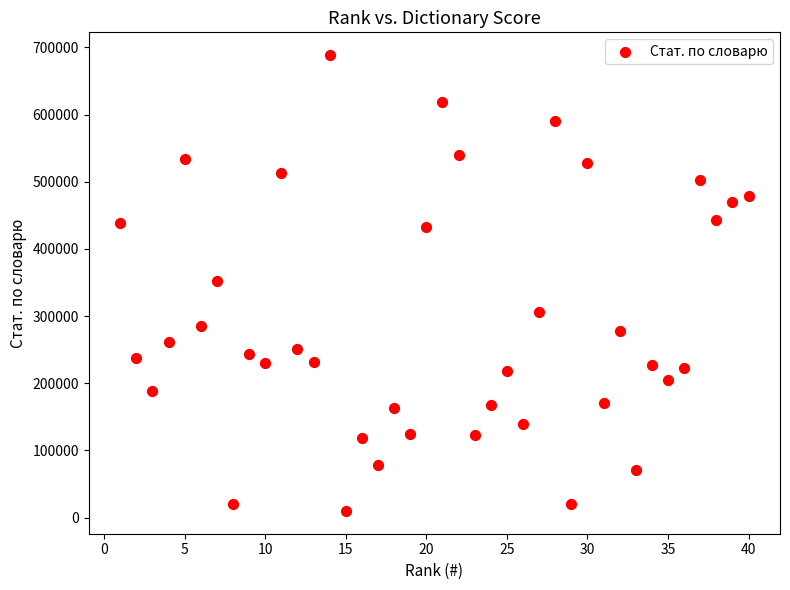

What is the range of Y values (max minus min)?

678800